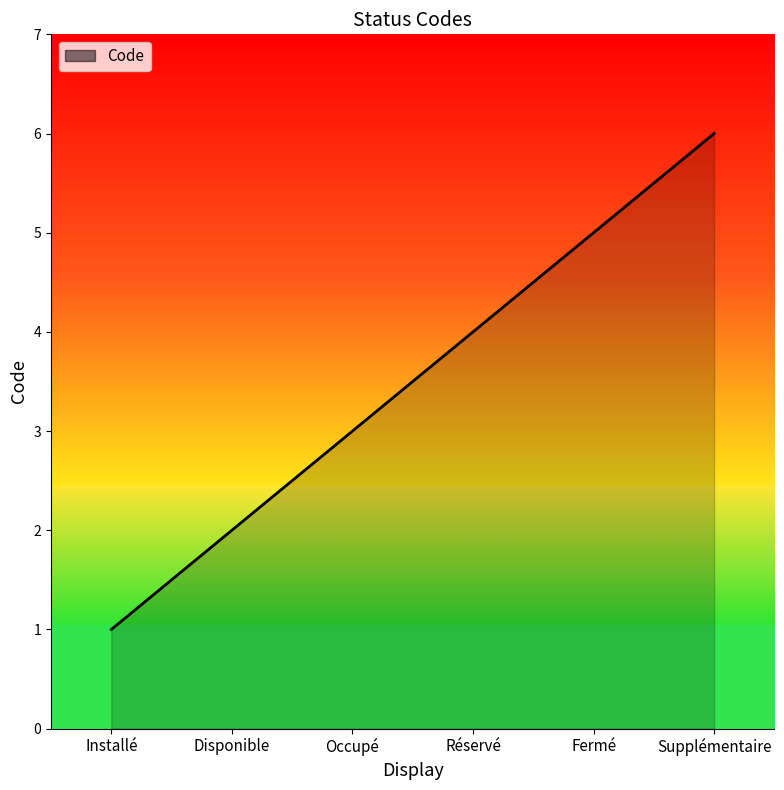

True or false: the data shows 1 at Disponible.

False